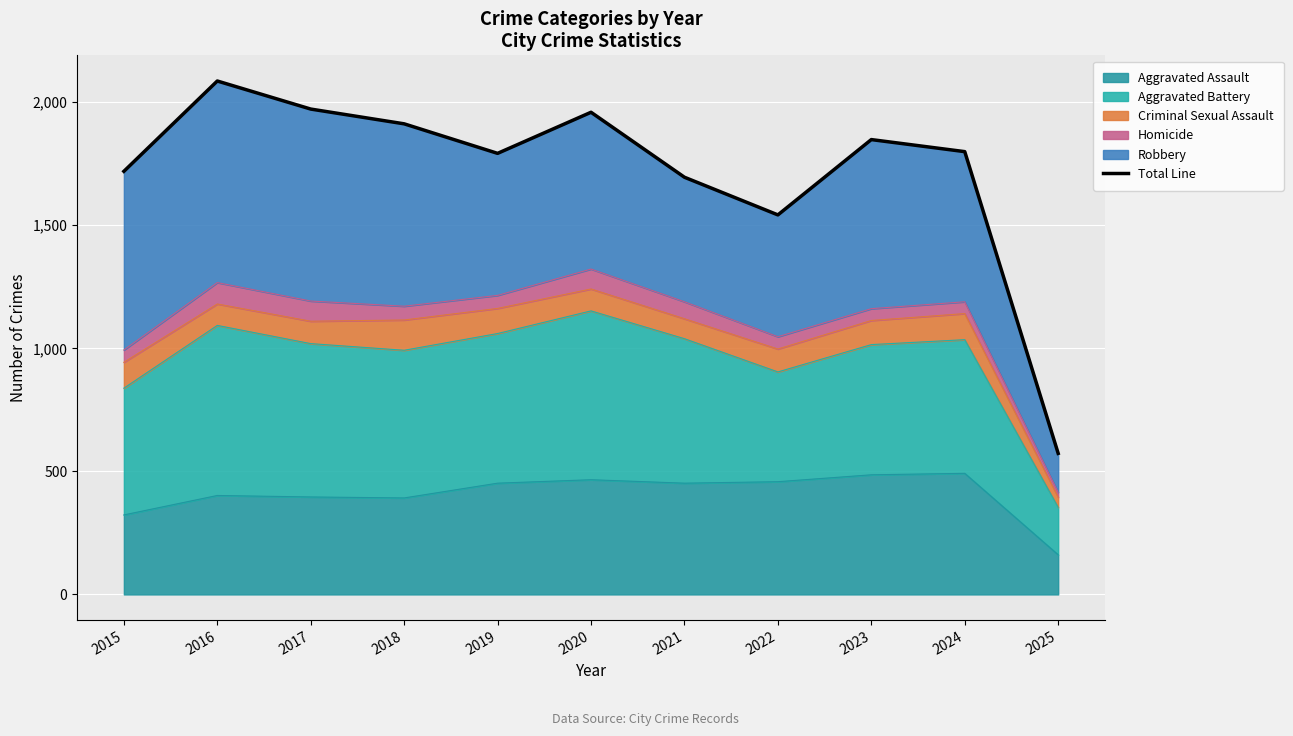

What is the difference between the values at 2020 and 2022?

417